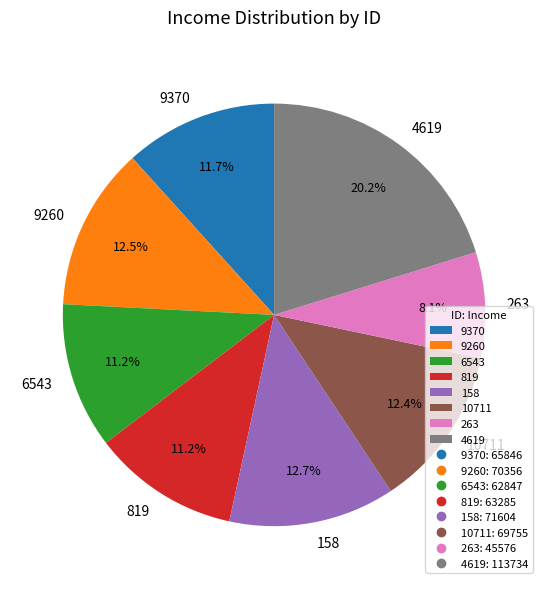

True or false: 9370 accounts for 12% of the total.

True